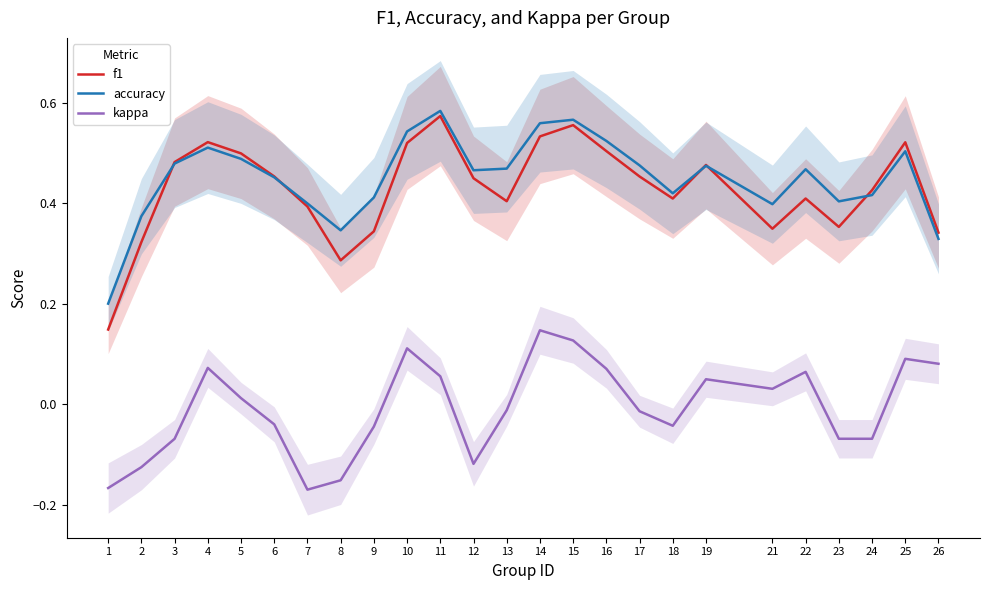

In accuracy, how many points are lower than both neighbors (excluding endpoints)?

5